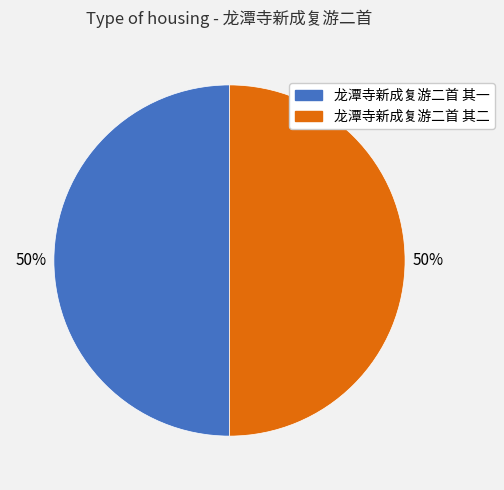

Do 龙潭寺新成复游二首 其一 and 龙潭寺新成复游二首 其二 together represent more than half of the pie?

Yes